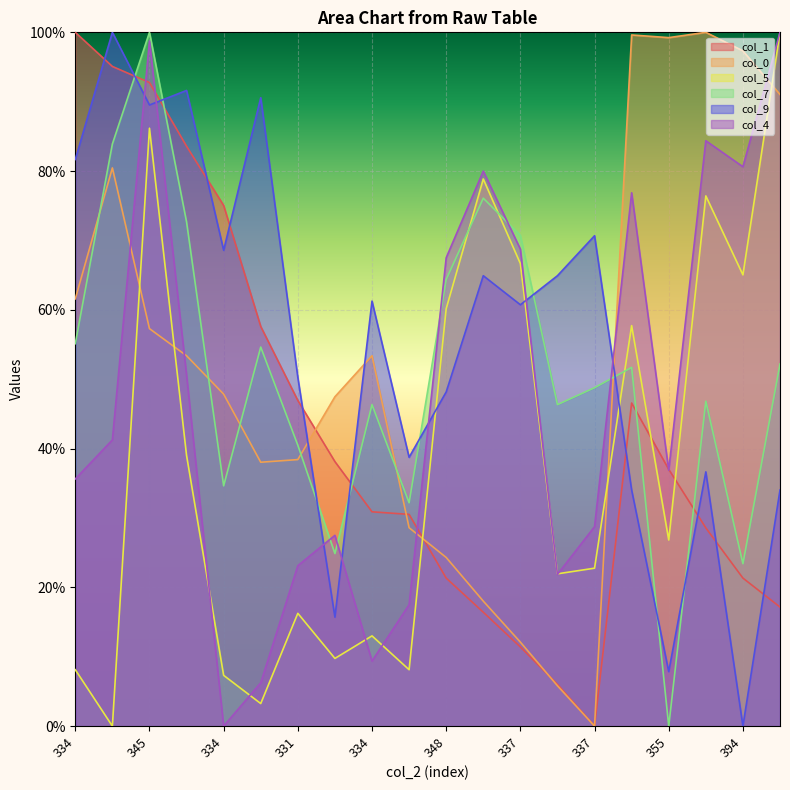

Between 334 and 331, which series saw the biggest shift?

col_1